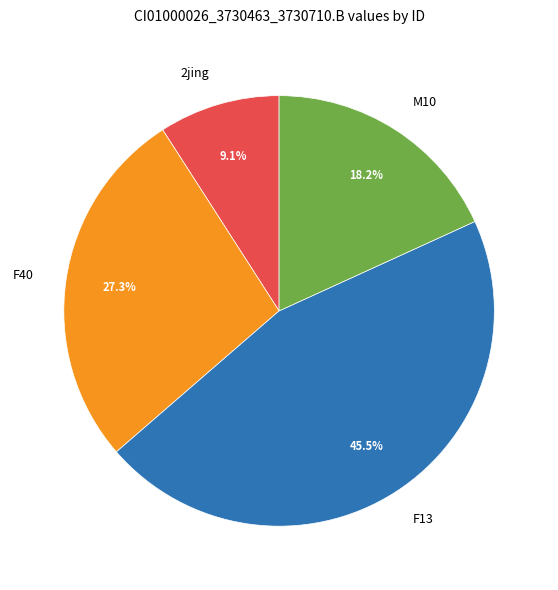

Is there any slice that represents more than half of the pie?

No